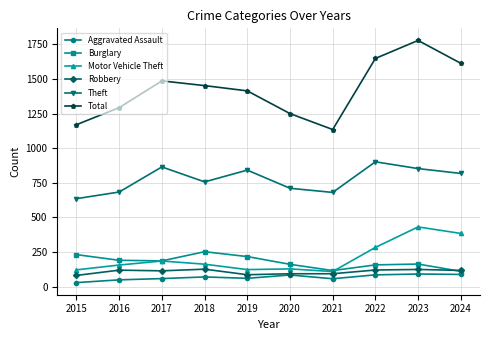

At which category is the sum across all series the highest?

2023